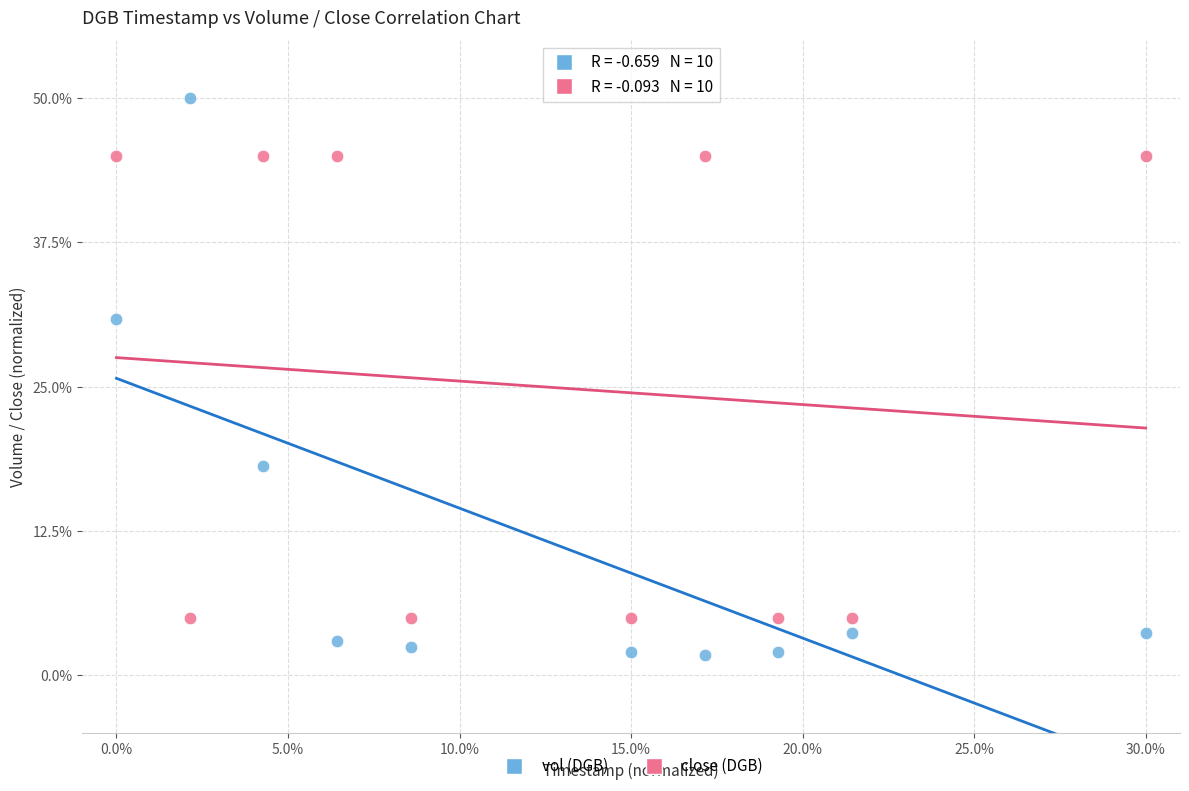

In the close (DGB) series, what Y value is closest to 24?

5.0